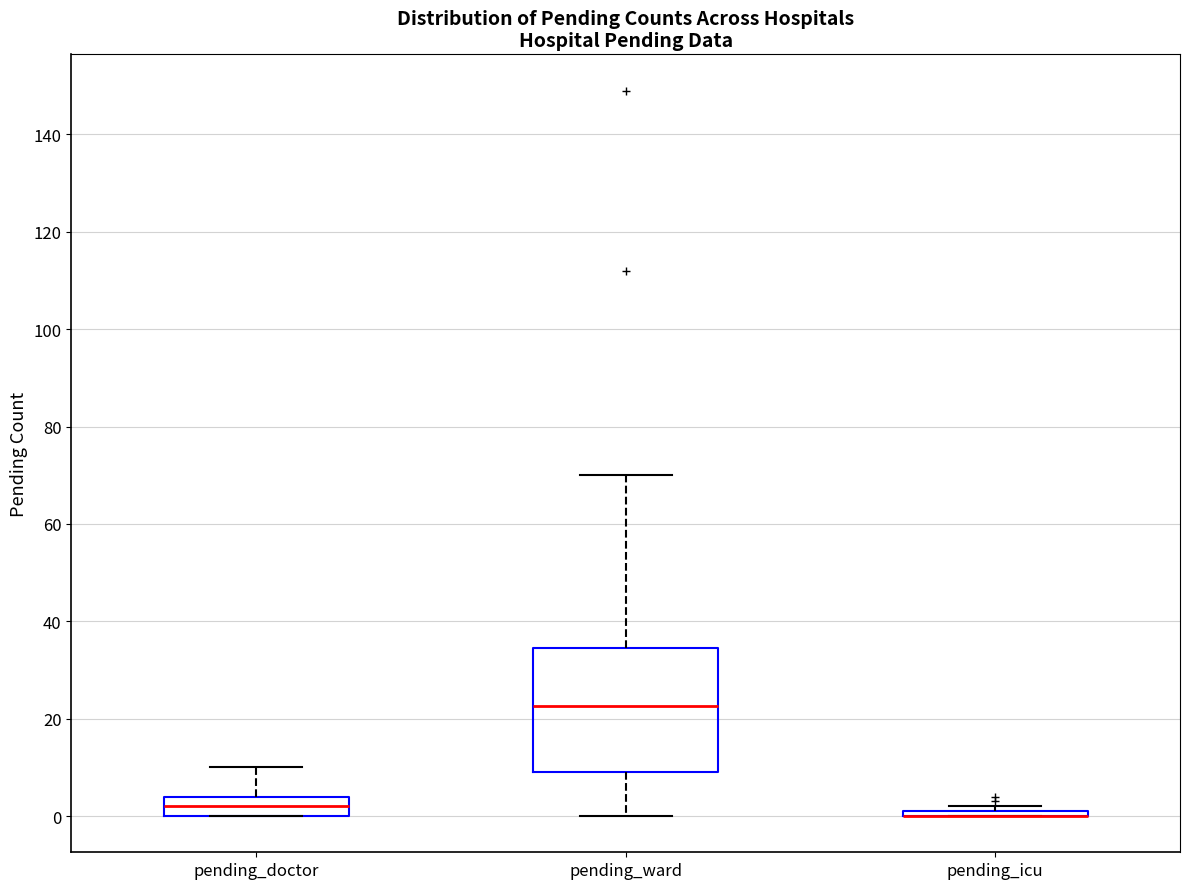

Where does the median line of the box for pending_ward sit on the y-axis? The values are not printed on the chart, so give them approximately, as read against the axis.

22